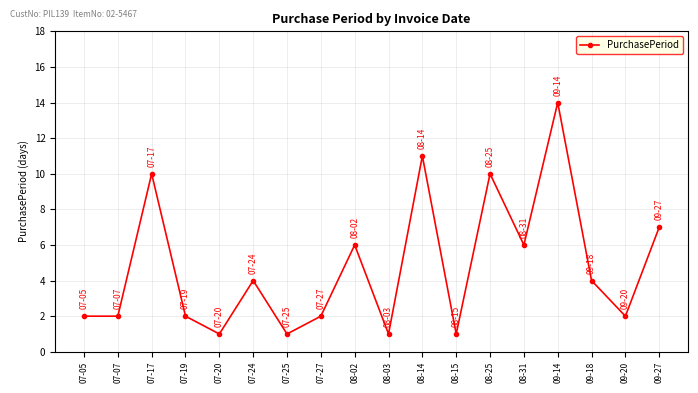

What is the sum of all values?

86